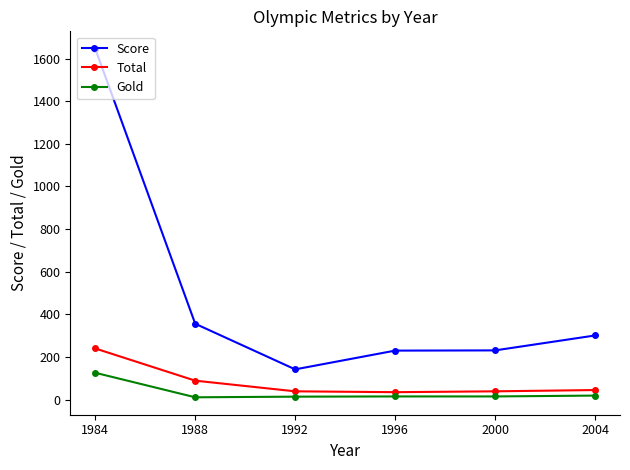

What is the value of the Gold point at the 3rd from the left?

14